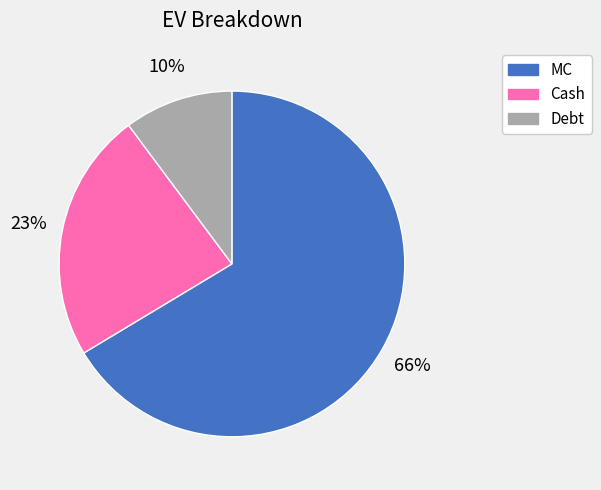

To the nearest percent, what is the combined percentage of Debt and MC?

77%